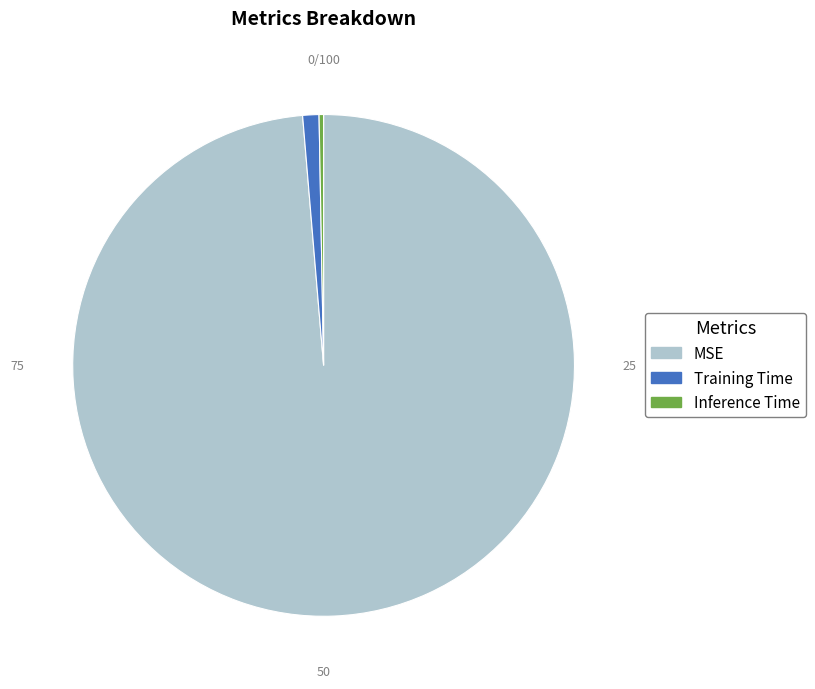

Which category has the smallest portion of the pie?

Inference Time